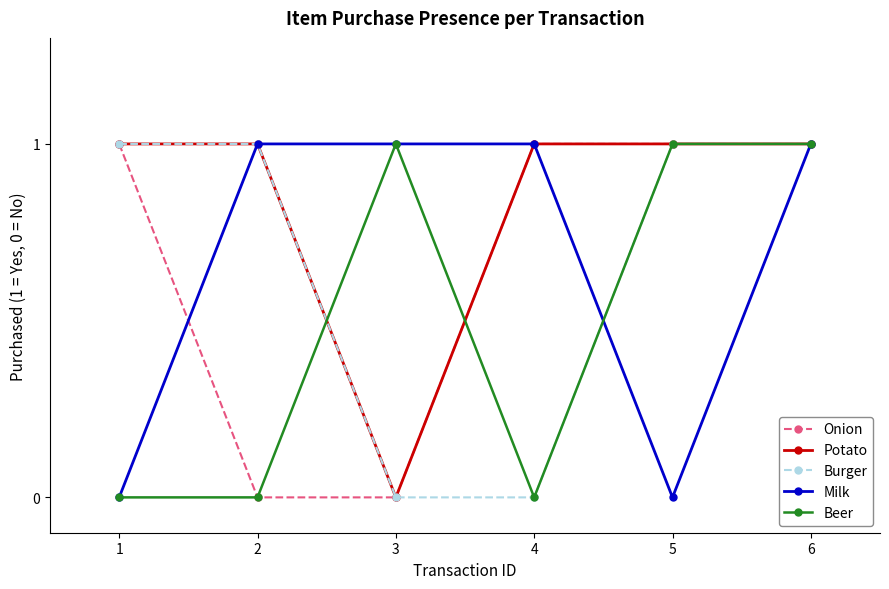

Where do Burger and Beer first cross each other?

2 and 3